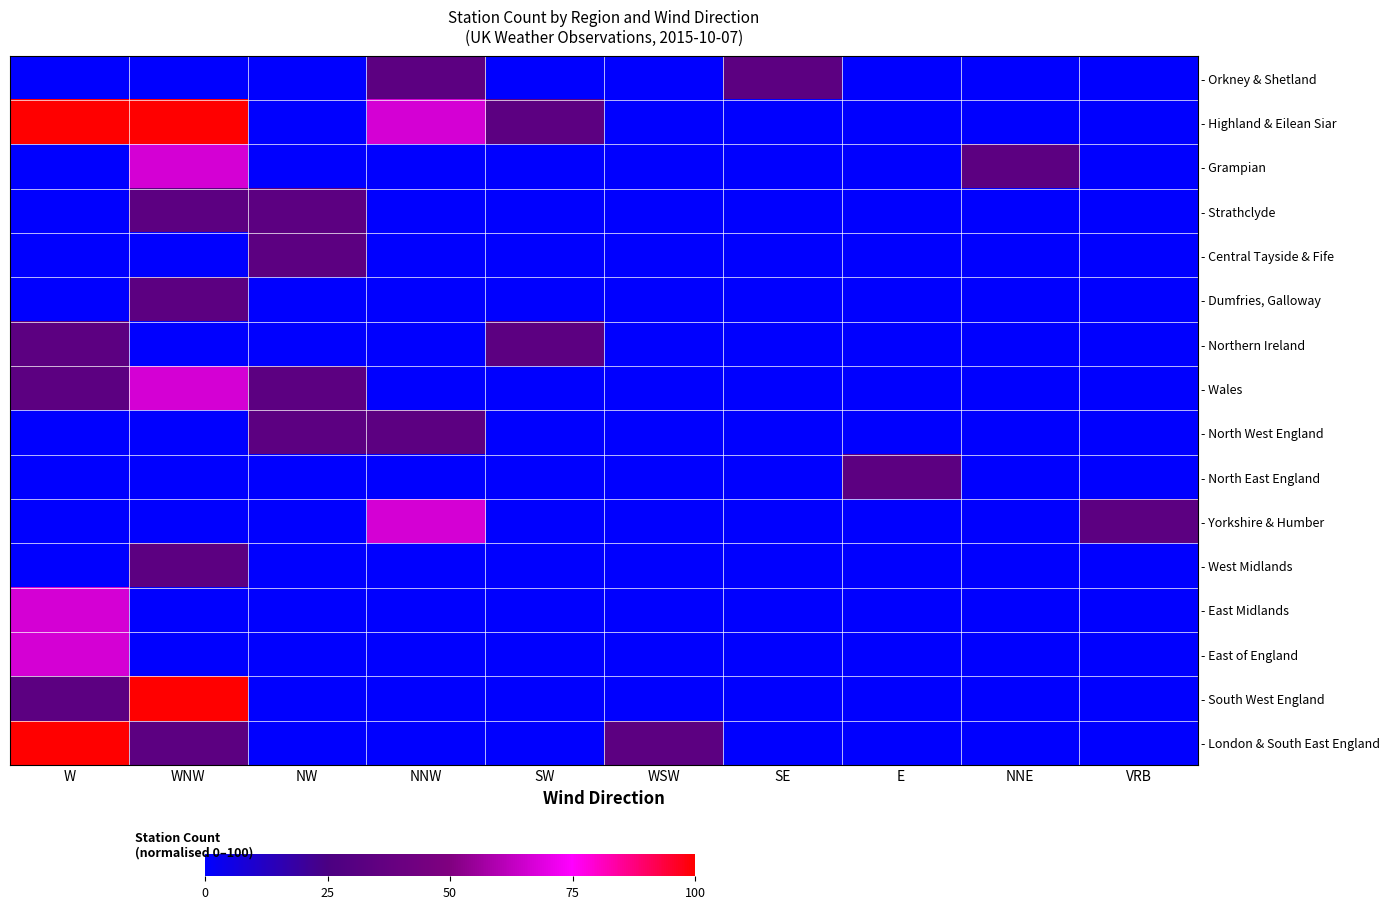

Between NNW and VRB, which series saw the biggest shift?

- Highland & Eilean Siar